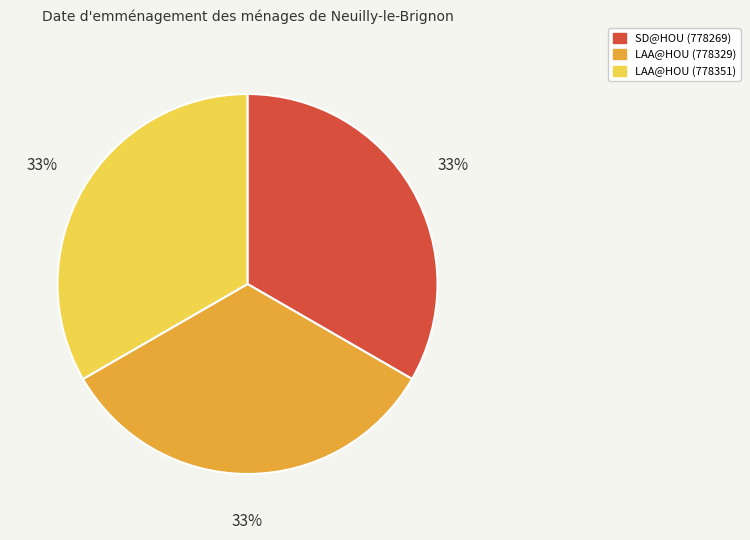

To the nearest percent, what is the combined percentage of SD@HOU (778269) and LAA@HOU (778351)?

67%